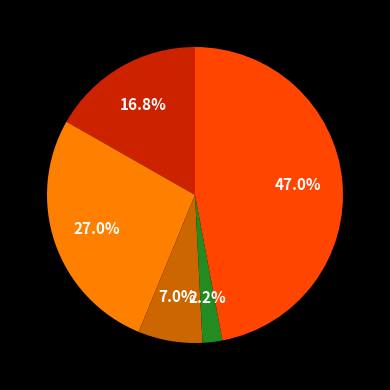

Is there any slice that represents more than half of the pie?

No